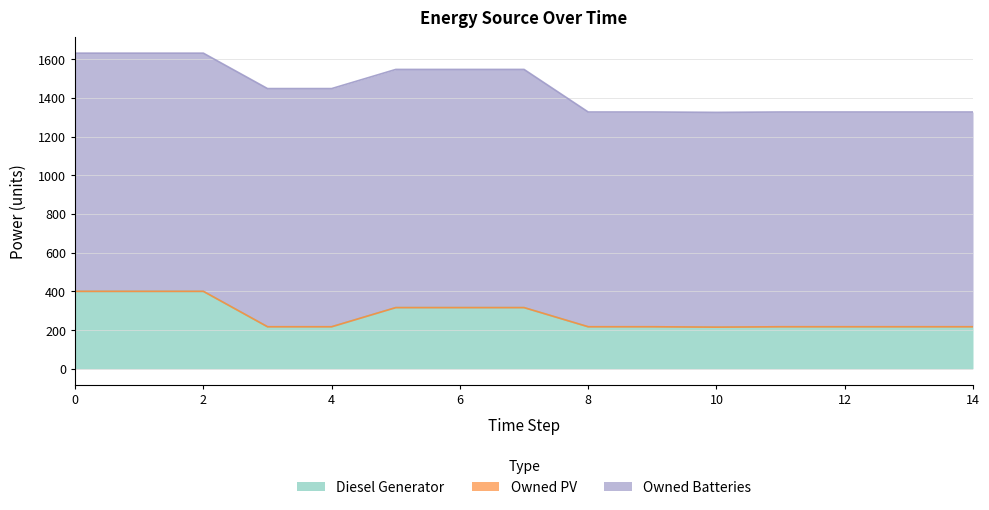

What is the greatest value displayed?

1231